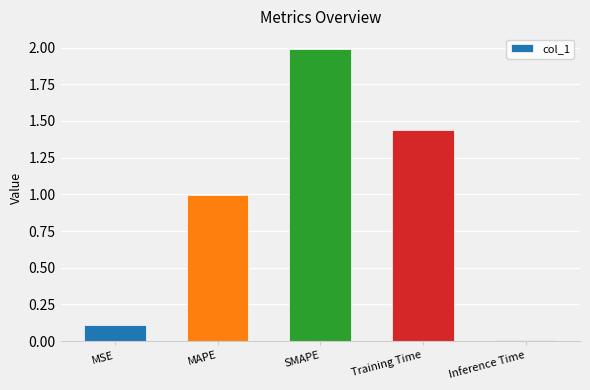

List the labels in order of value, largest first.

SMAPE, Training Time, MAPE, MSE, Inference Time